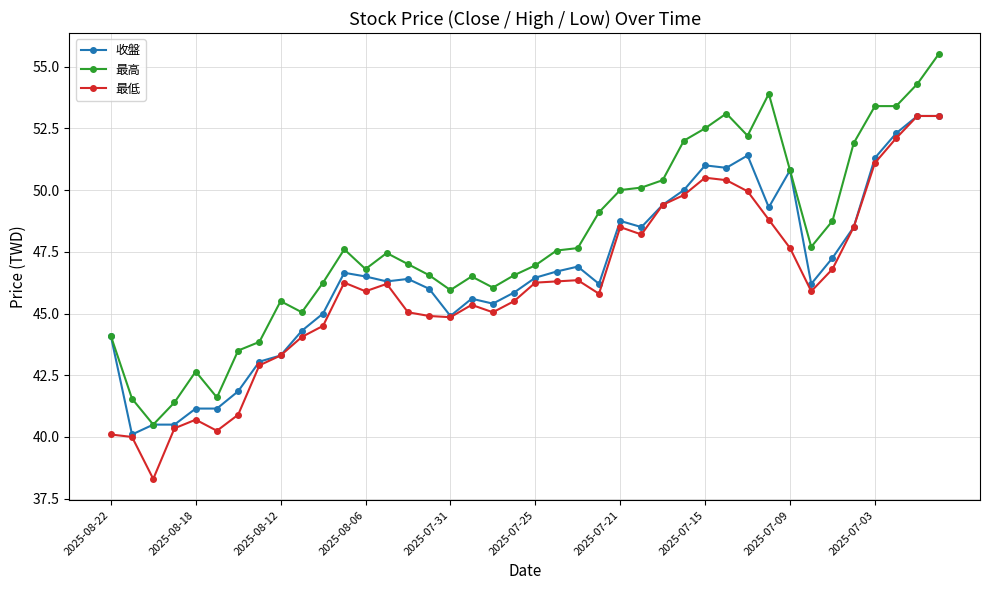

What is the lowest value of the 最高 series?

40.5